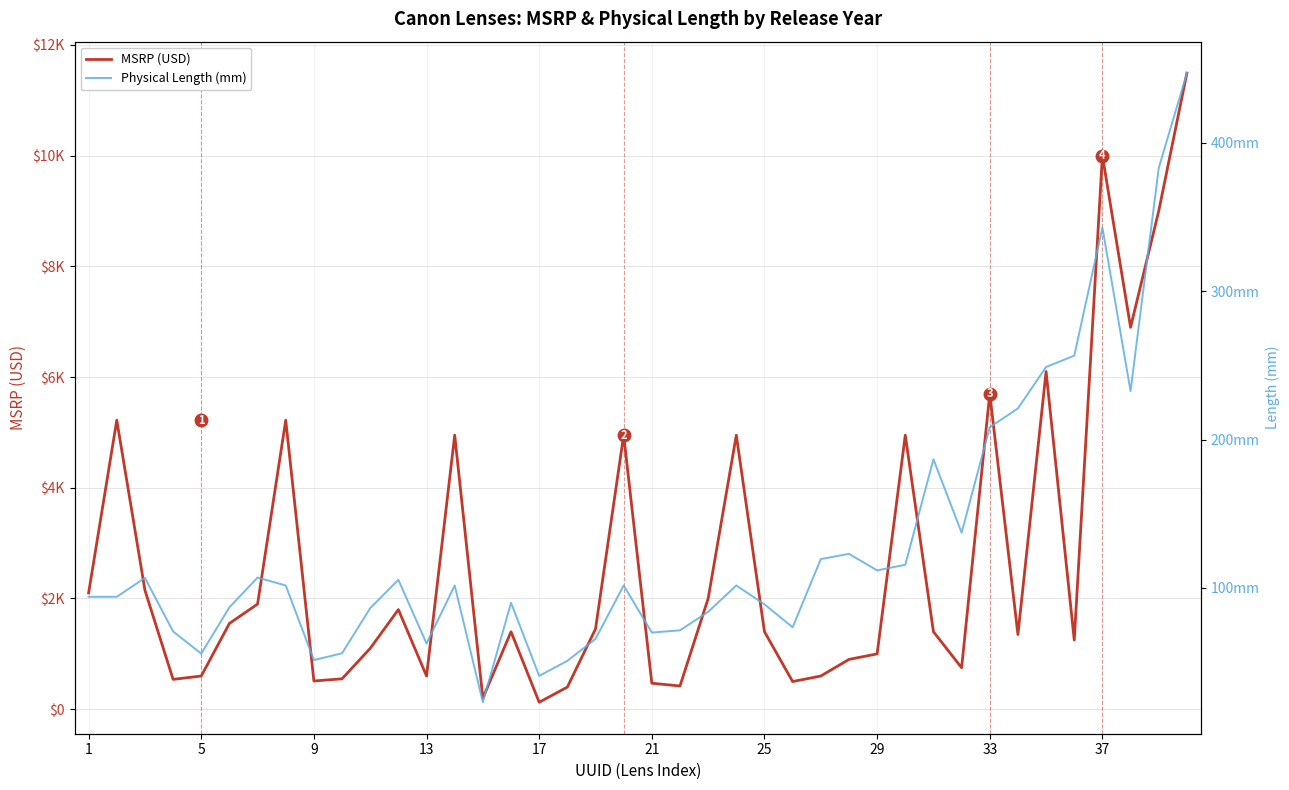

How many lines are shown in the chart?

2